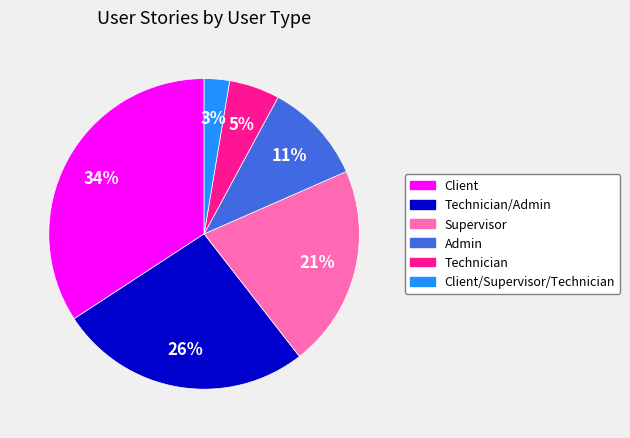

To the nearest percent, what is the average slice percentage?

17%